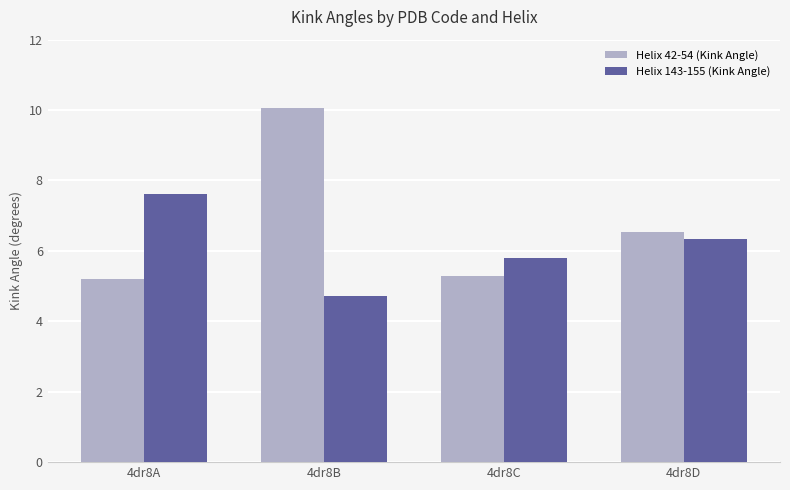

What is the value of the Helix 143-155 (Kink Angle) bar at the 2nd from the left?

4.7